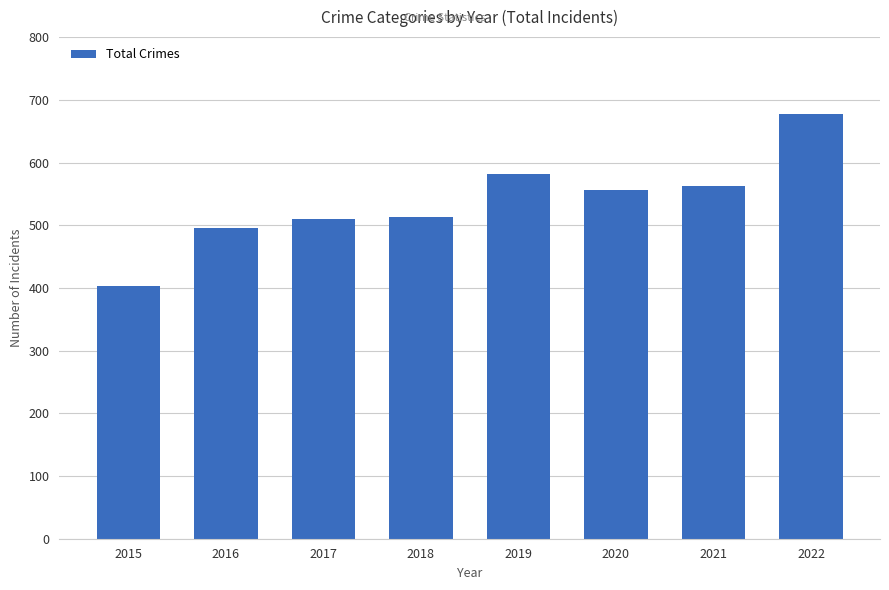

Read the value at 2016, to the nearest 10.

500